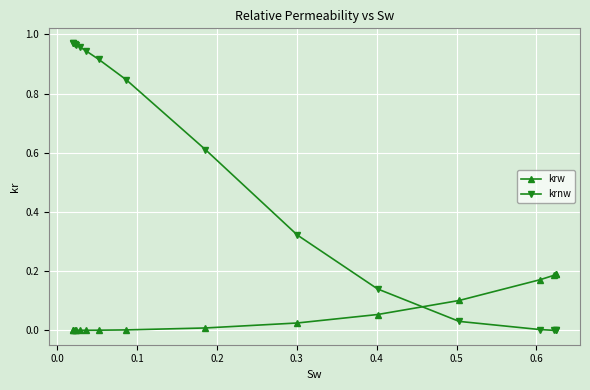

List the series in order of their overall mean, highest first.

krnw, krw